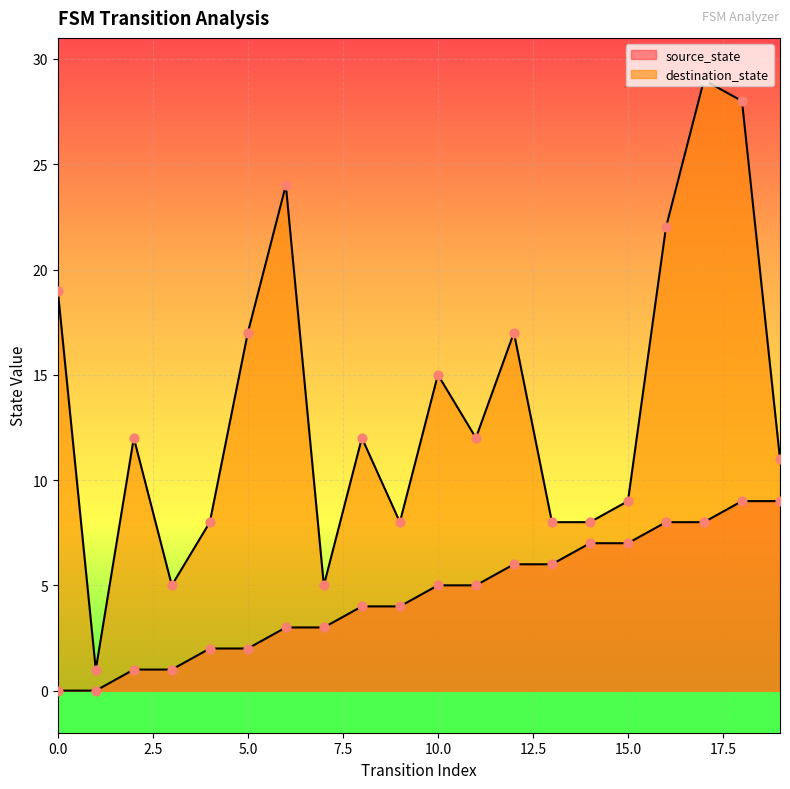

Which series has the largest total across all categories?

destination_state